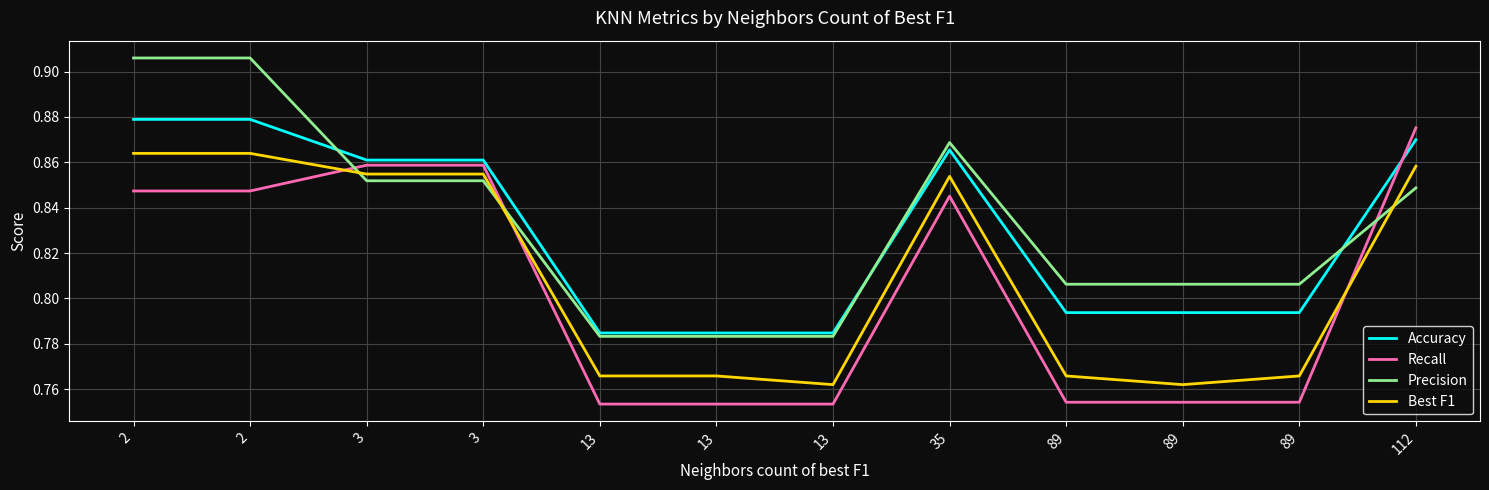

What is the difference between the maximum and minimum values in the Recall series?

0.1